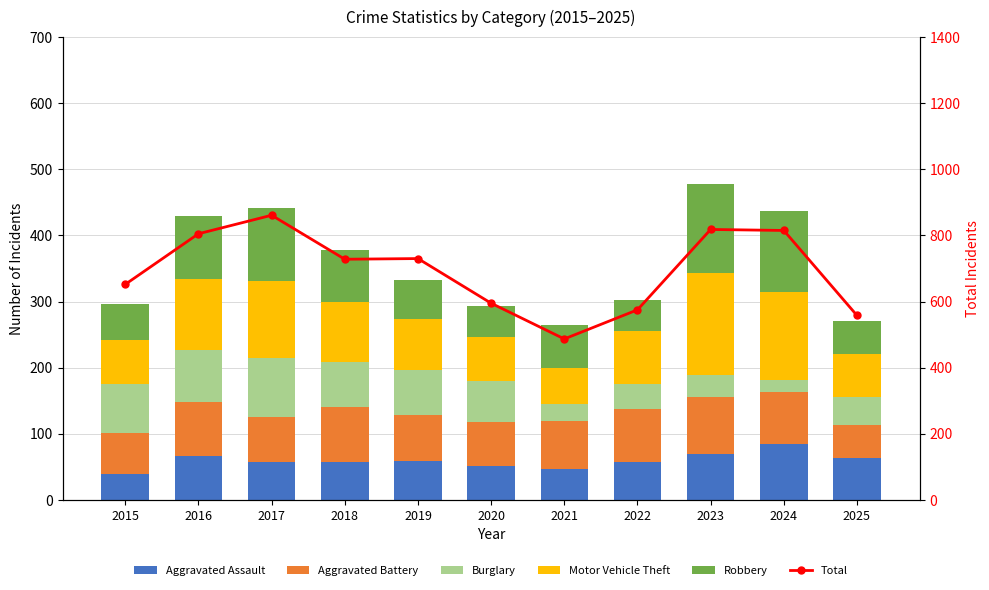

What is the highest value of the Burglary series?

89